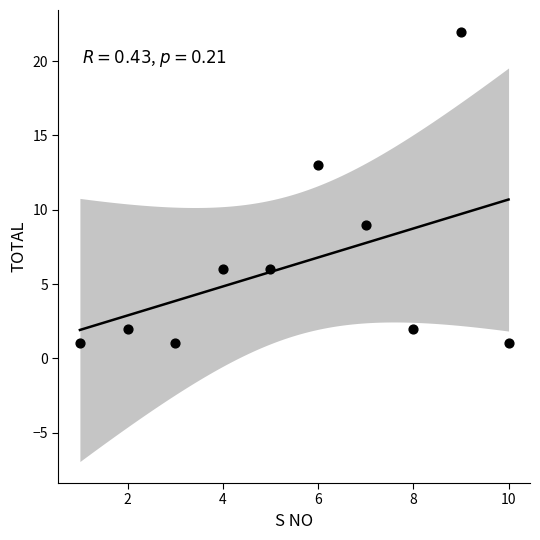

What is the average Y value?

6